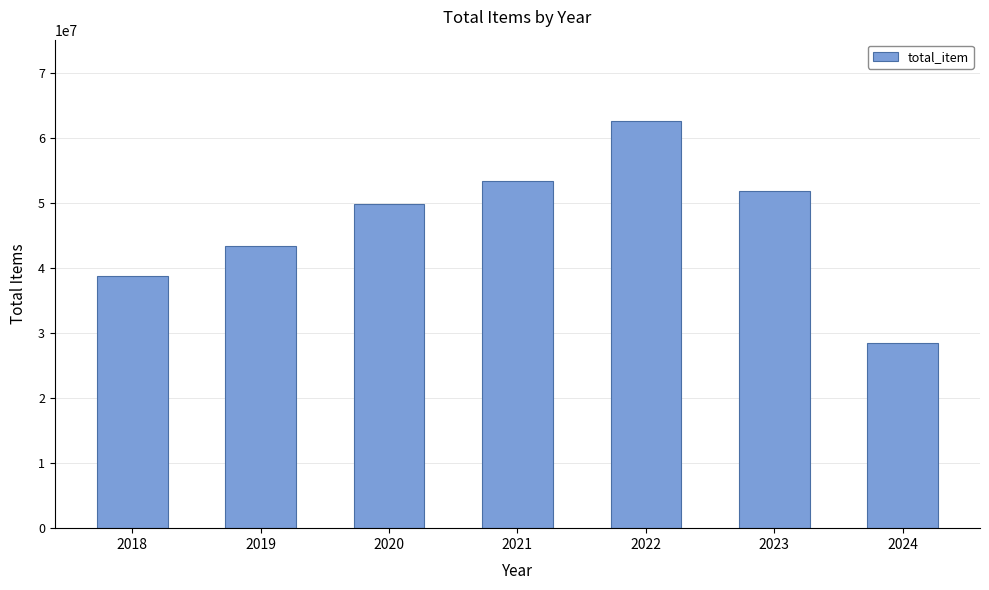

How many distinct data groups are displayed?

1